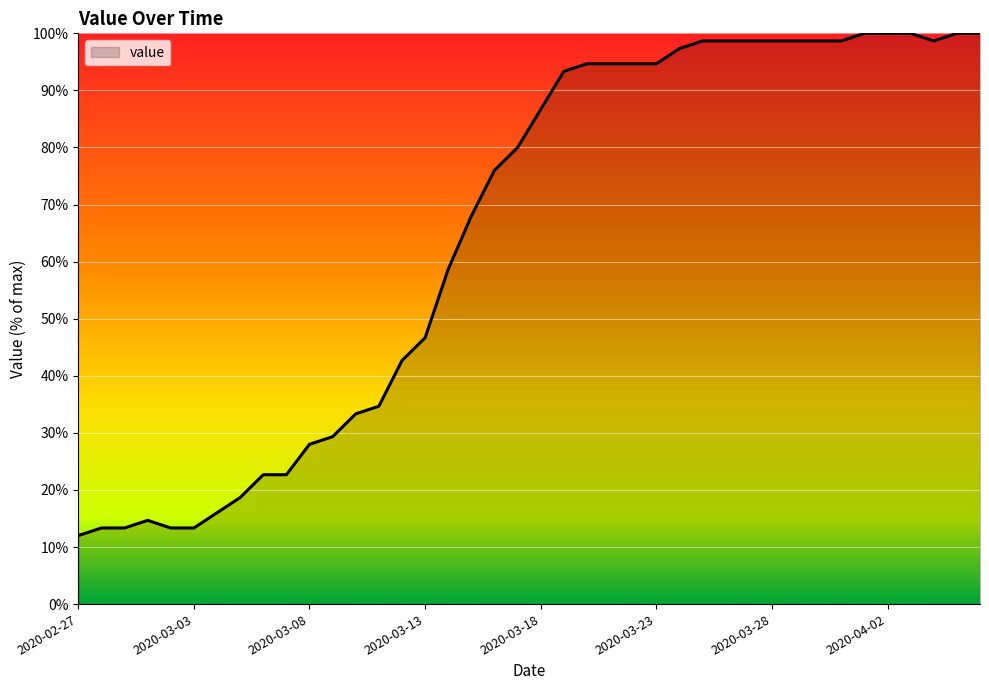

What is the smallest value displayed?

12.0